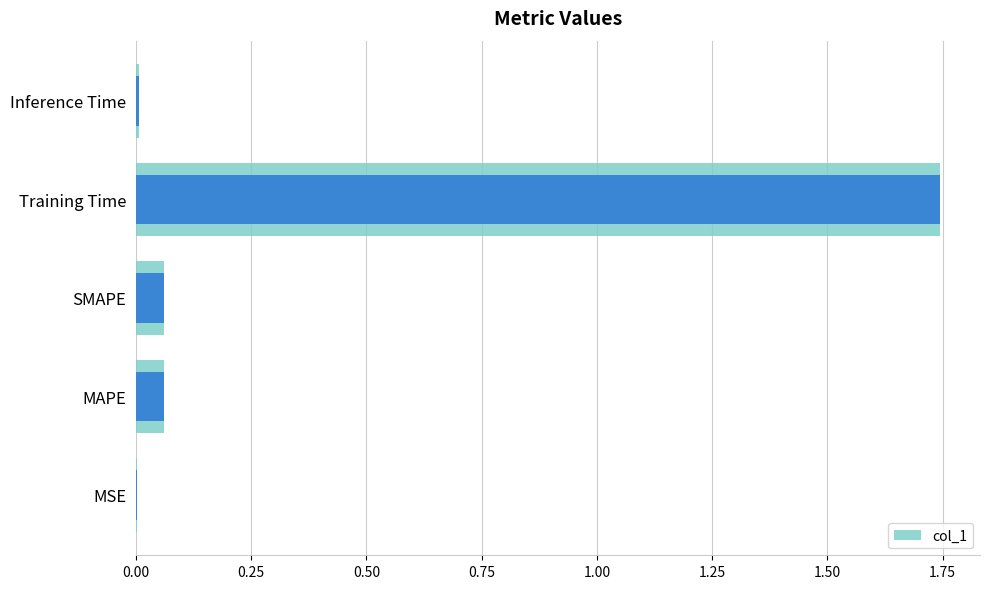

How many bars are there in total?

5